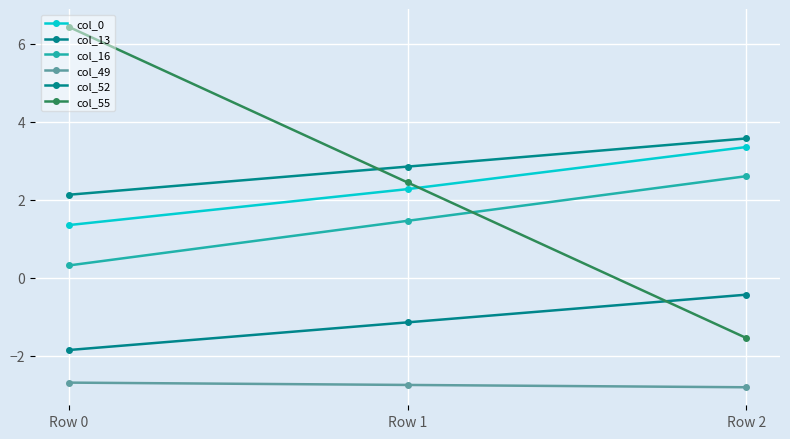

What is the minimum value shown in the chart?

-2.8